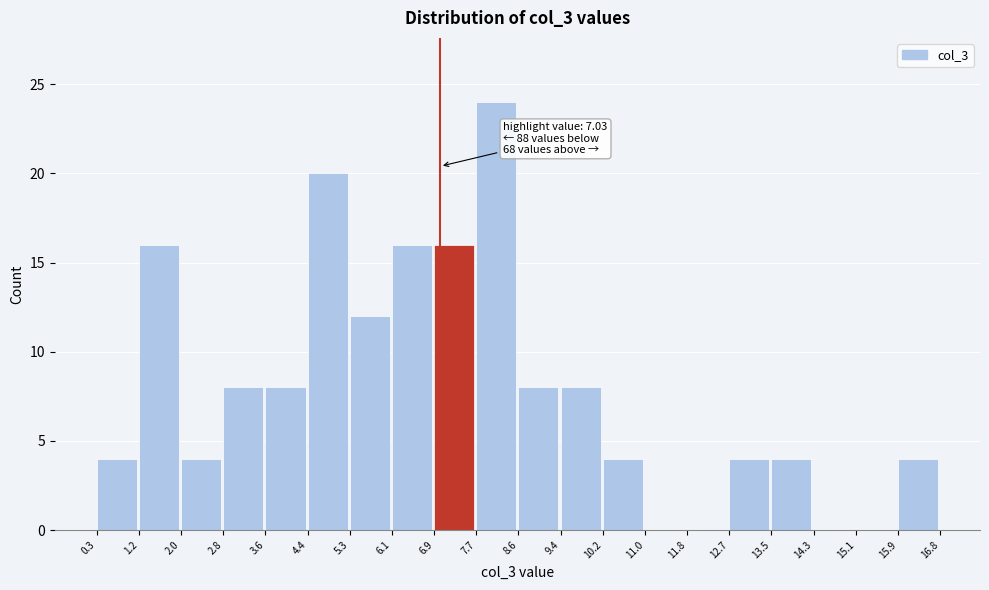

Over which range of the x-axis is the bar tallest?

7.7 to 8.6